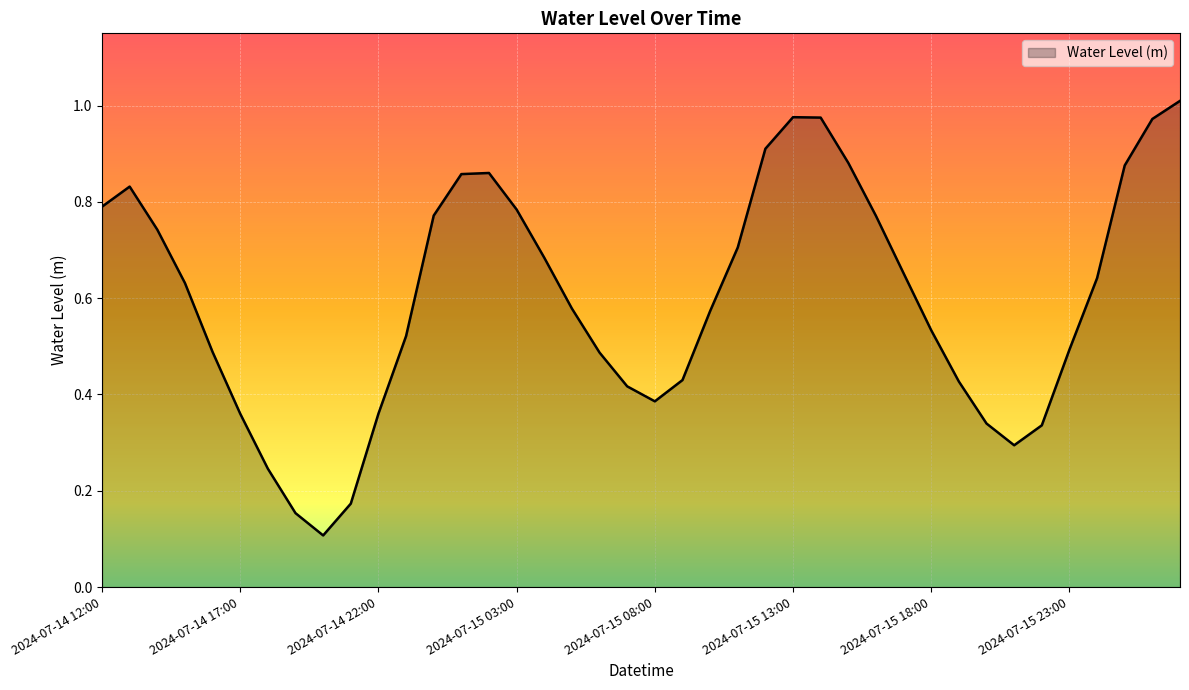

Does the chart have visible grid lines?

Yes